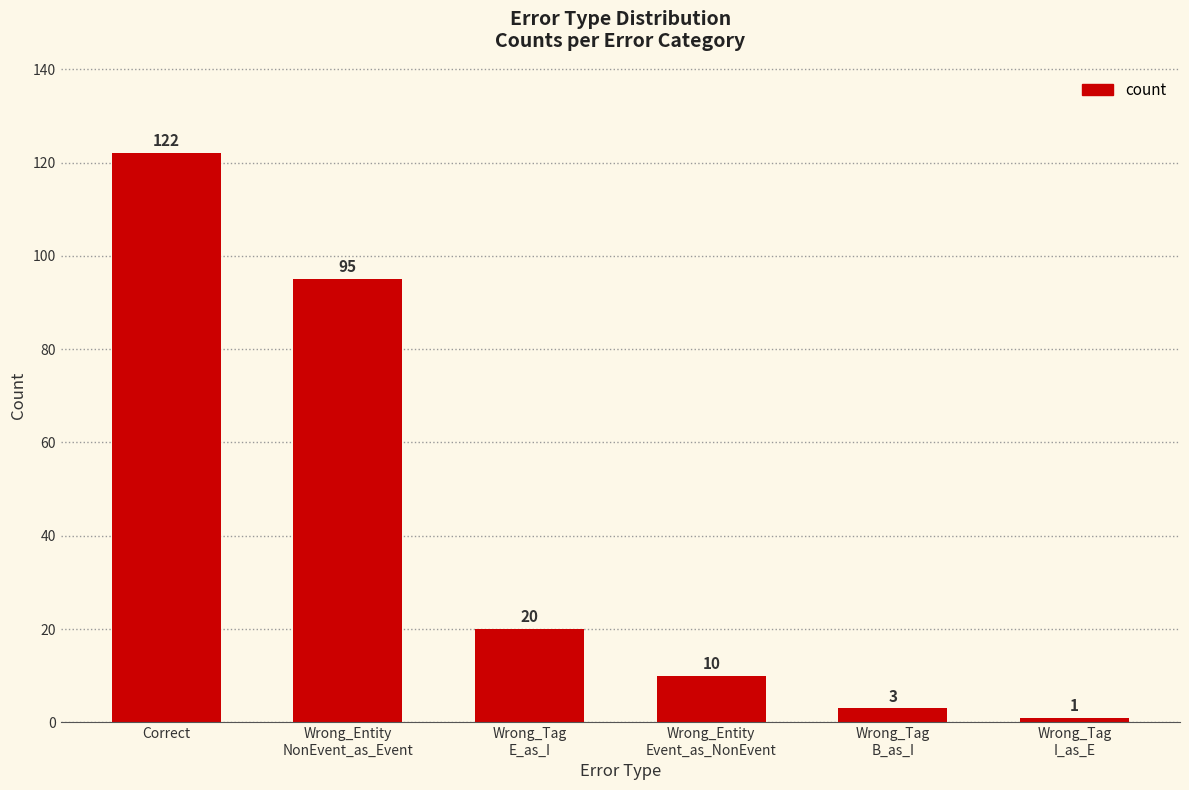

How many bars are there in total?

6